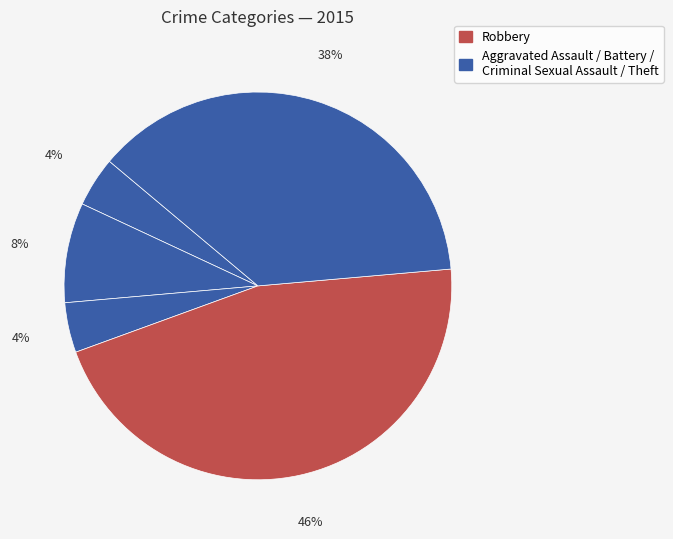

What is the largest slice in the pie chart?

Robbery